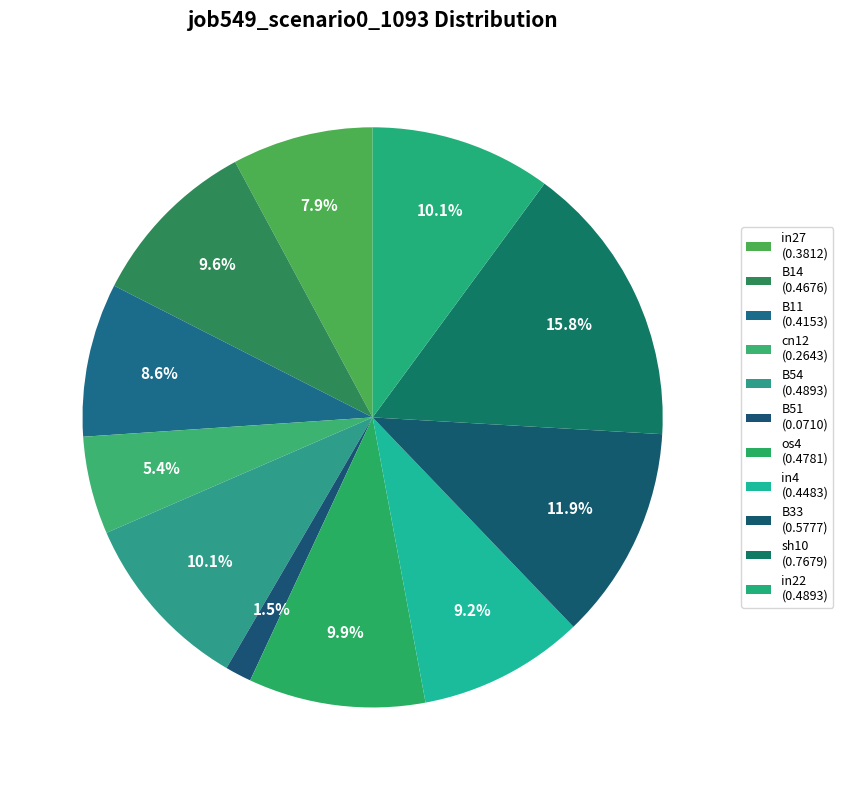

Is in4 the majority of the pie?

No